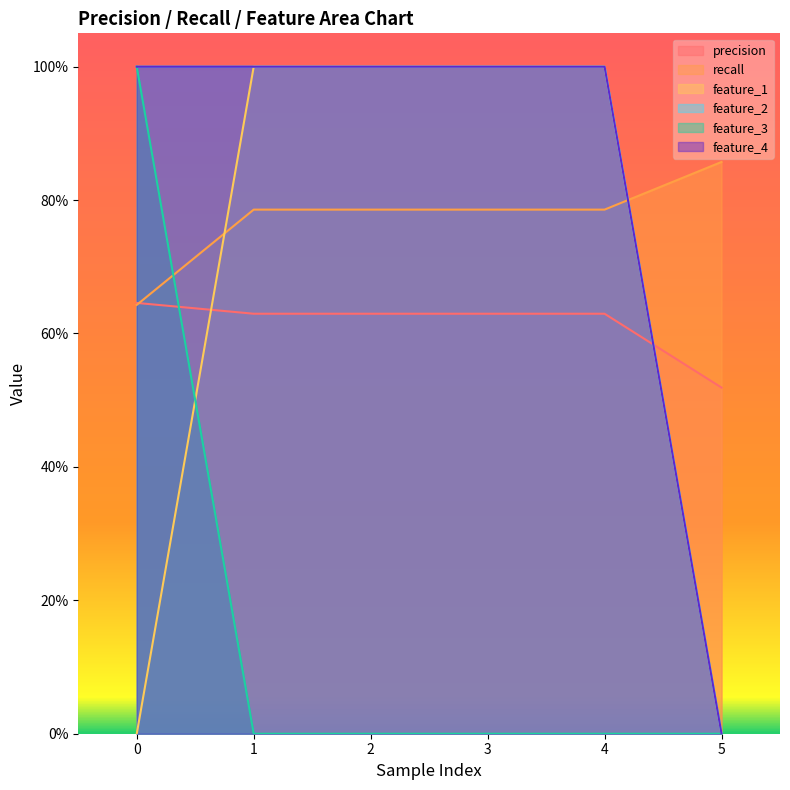

True or false: precision has more than 0 points higher than both neighbors.

False